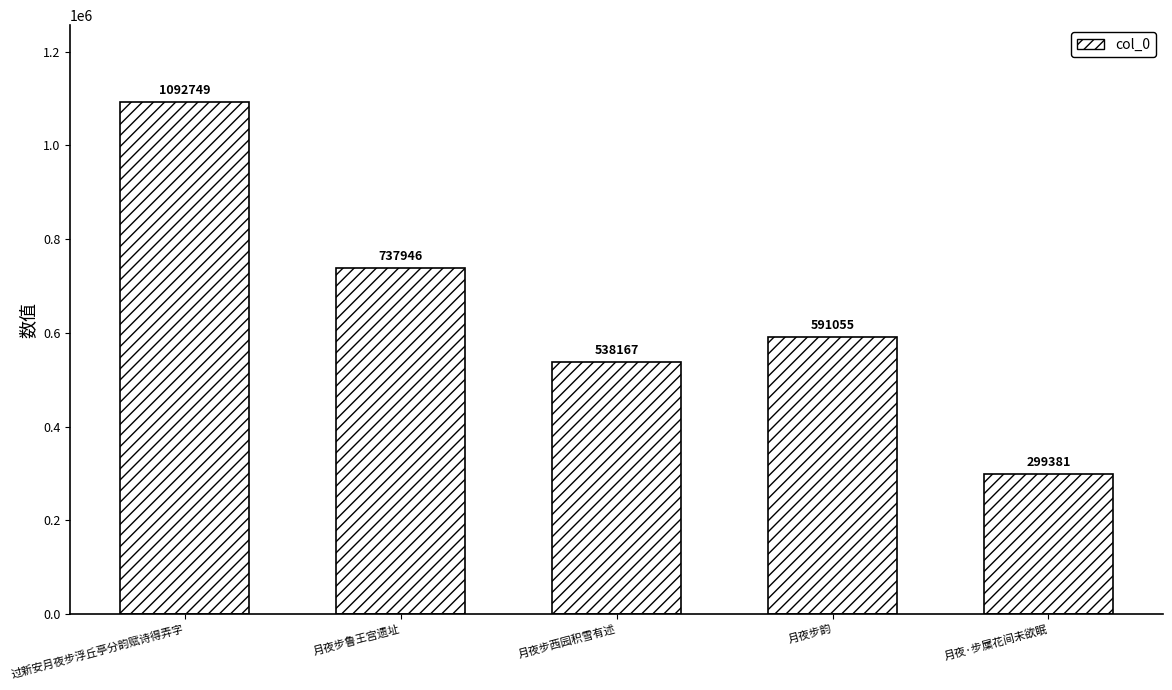

How many data points are less than 591055?

2